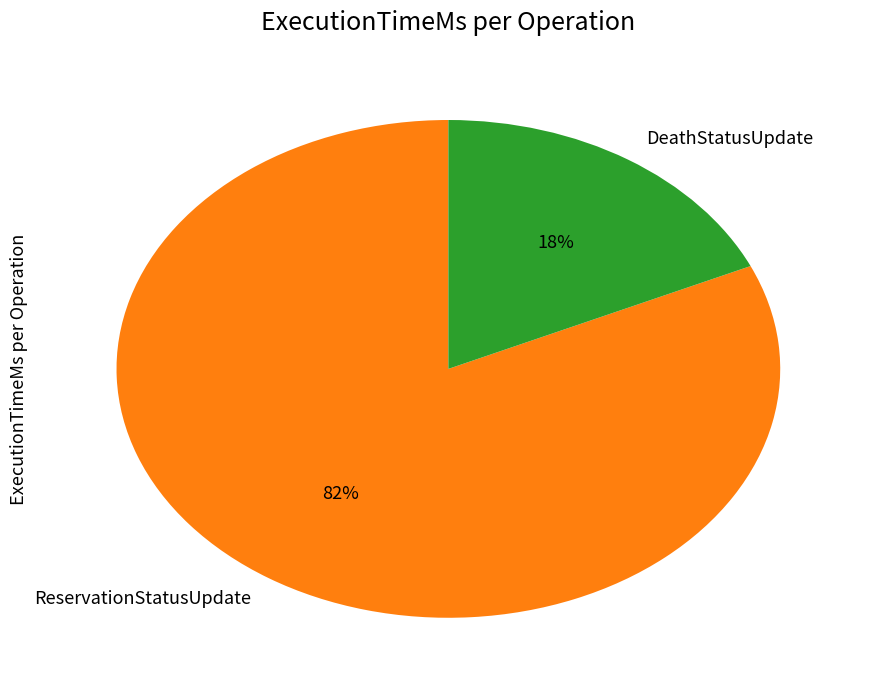

How many segments does this pie chart have?

2